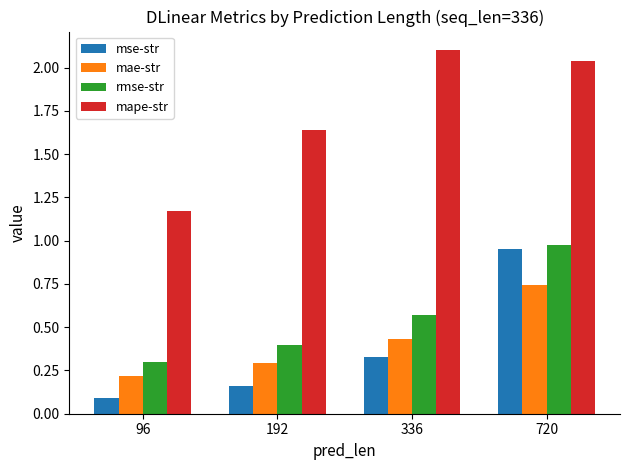

The value of mae-str at 96 is 0.1. True or false?

False